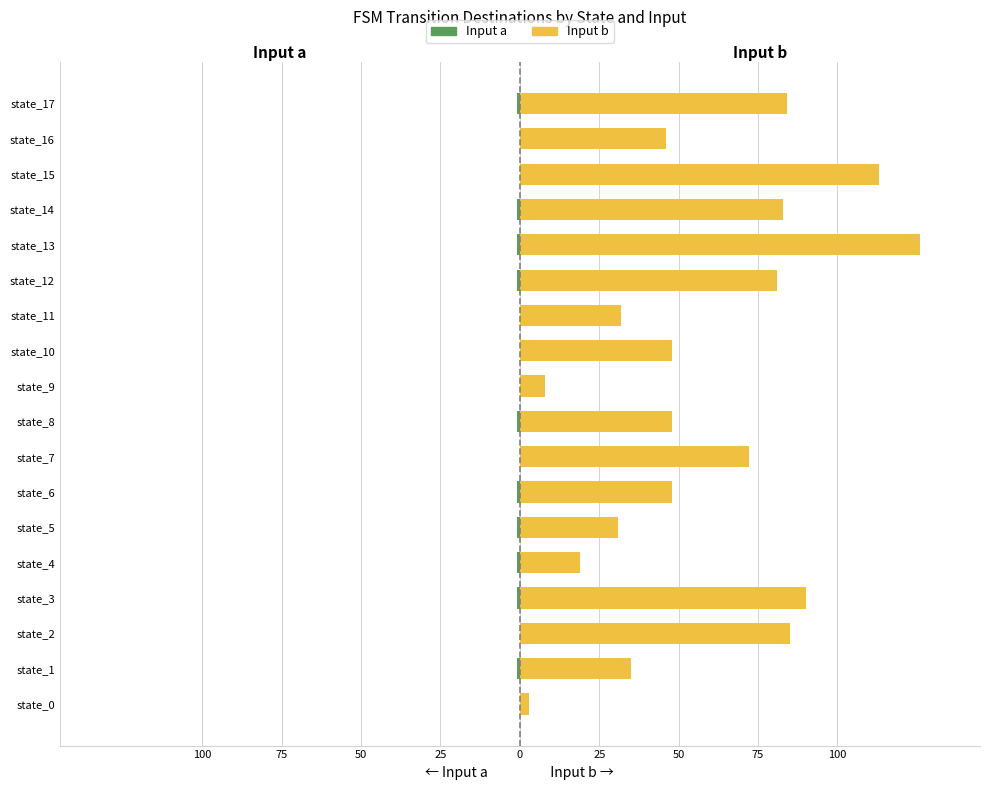

List the series in order of their peak value, lowest first.

Input a, Input b